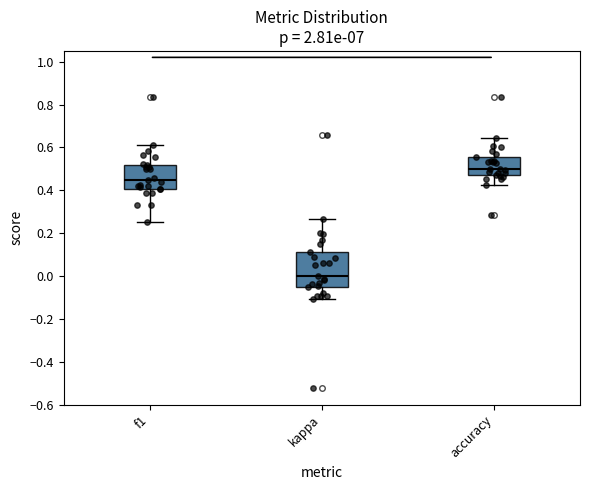

Which box is the tallest, from its lower edge to its upper edge?

kappa